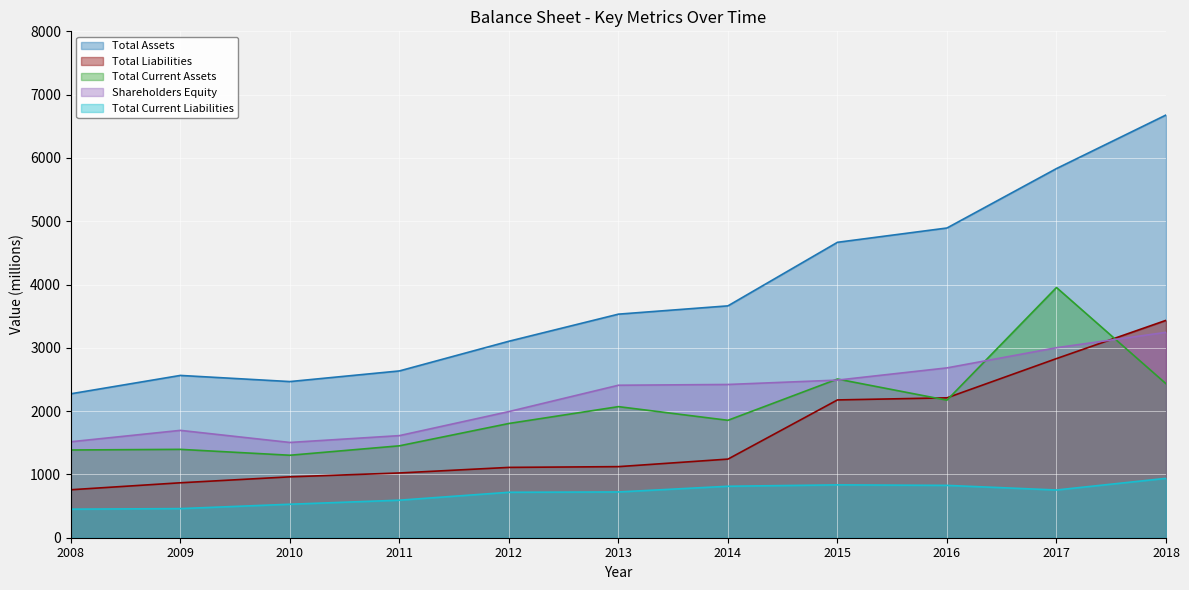

How many categories are shown in the chart?

11